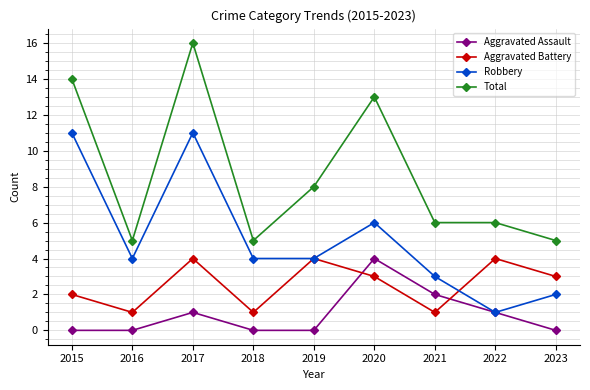

What is the minimum value for Aggravated Battery?

1